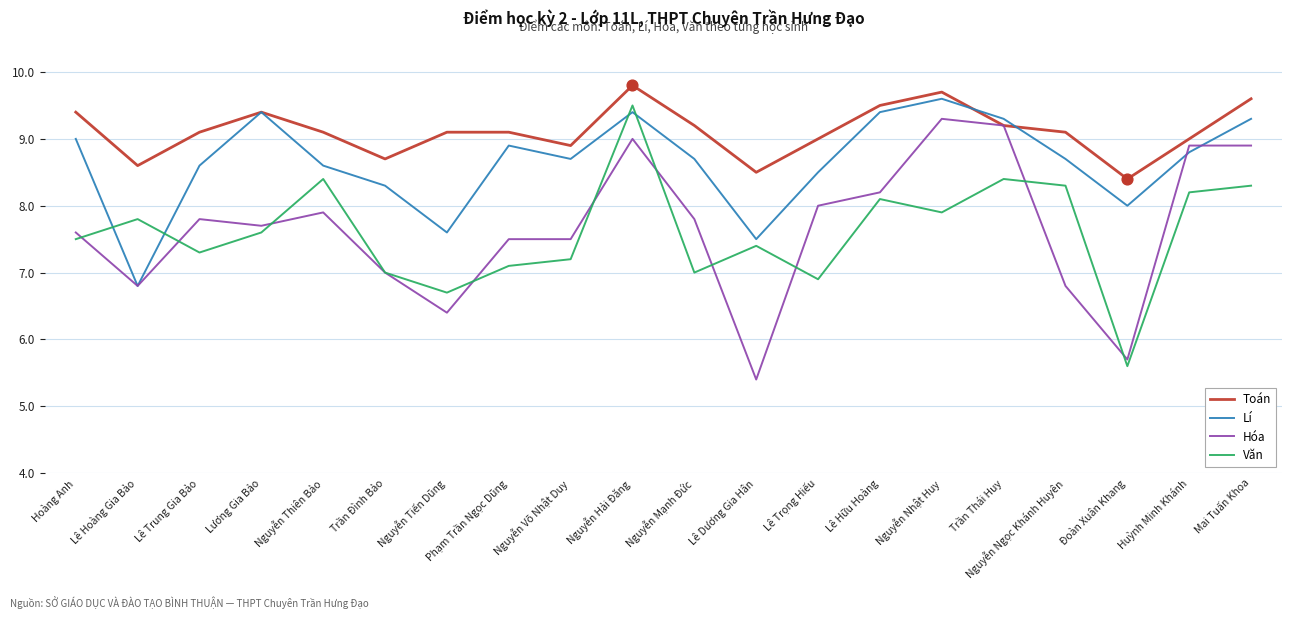

What are all the series names shown in the legend?

Toán, Lí, Hóa, Văn